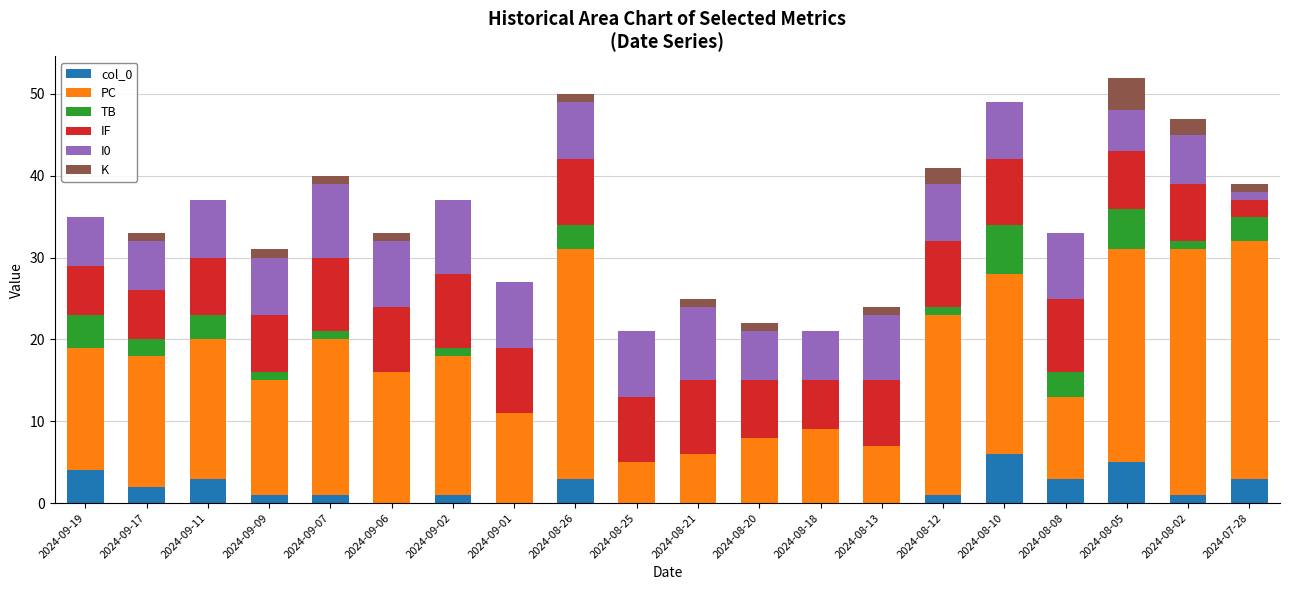

How many TB values are between 0 and 3?

17